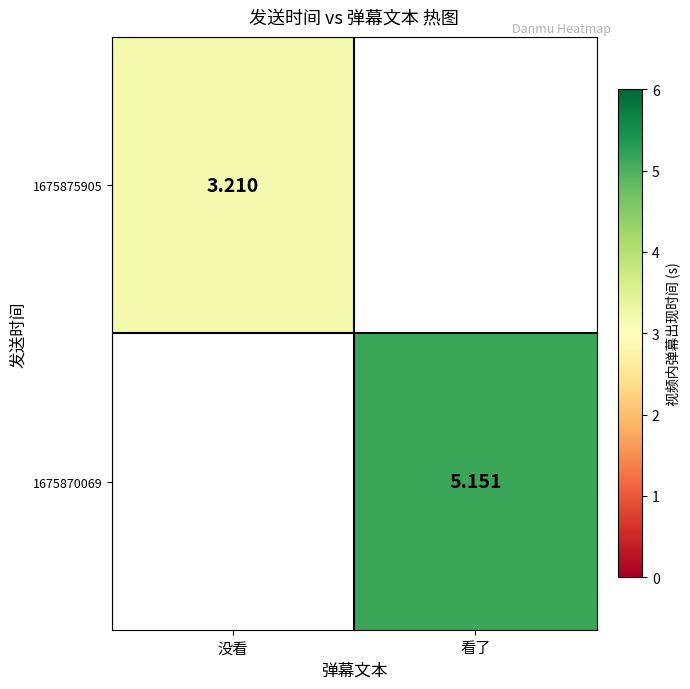

Which label corresponds to the smallest value in the chart?

没看